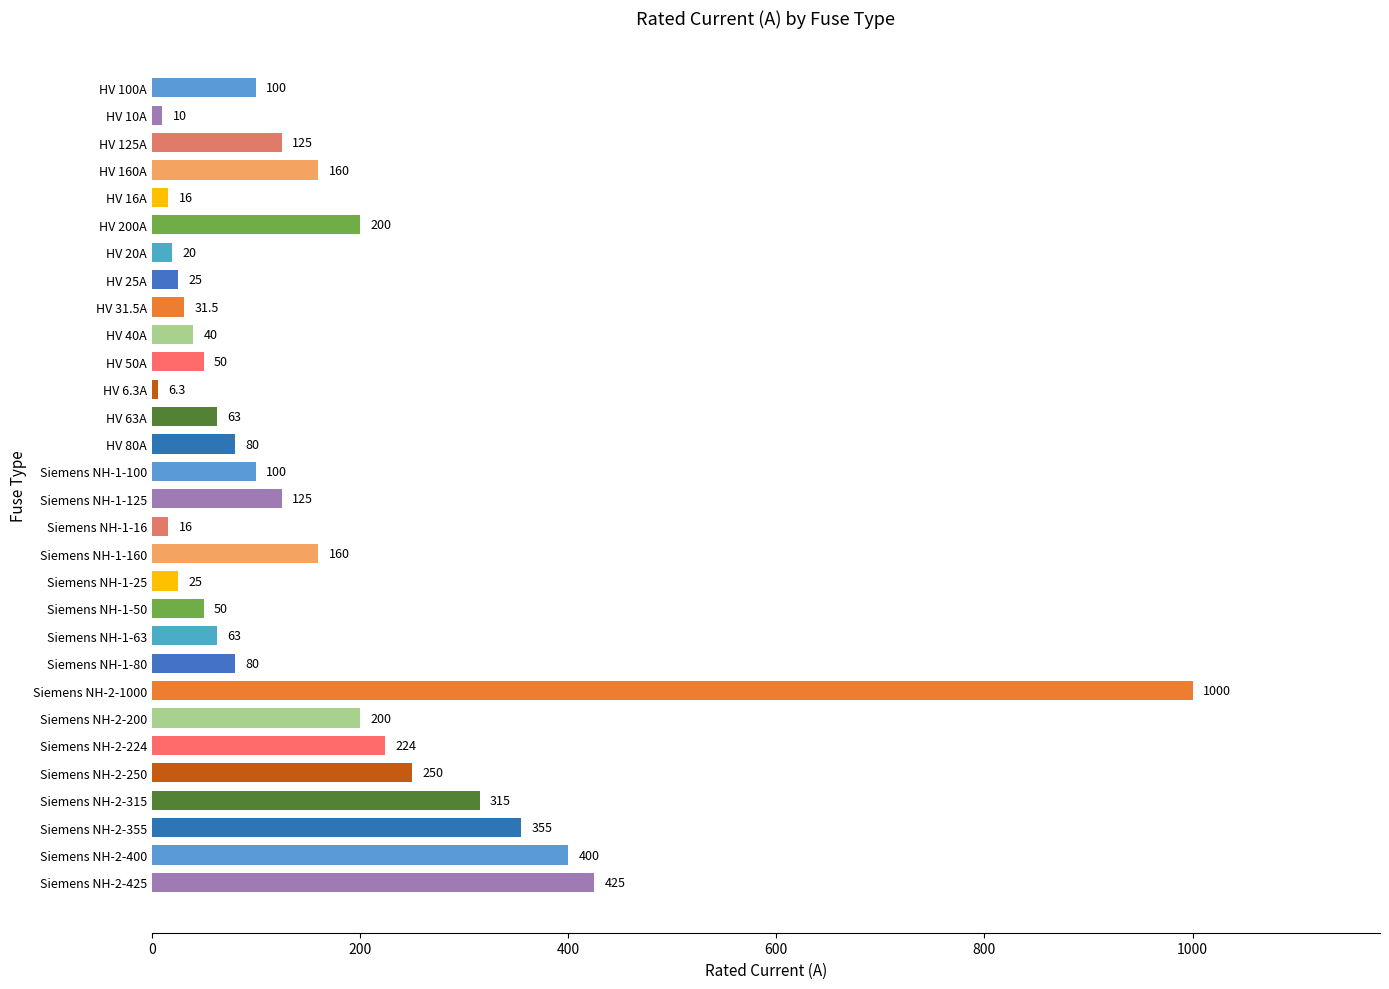

What is the difference between the maximum and minimum values?

993.7